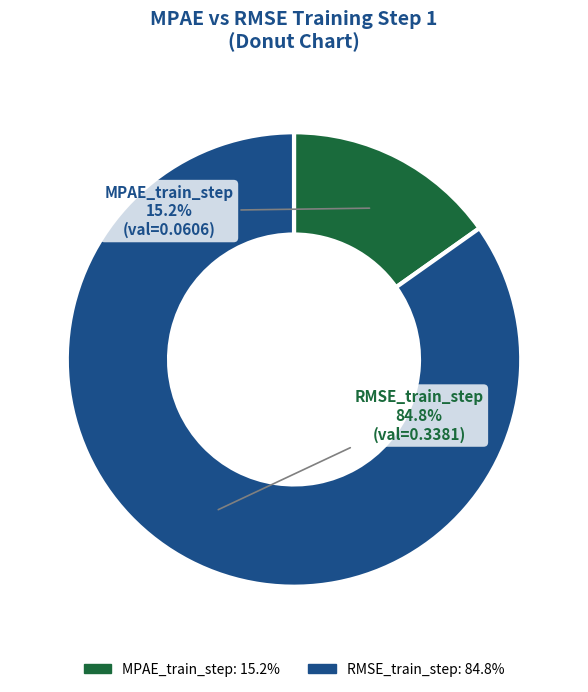

To the nearest percent, what is the average slice percentage?

50%